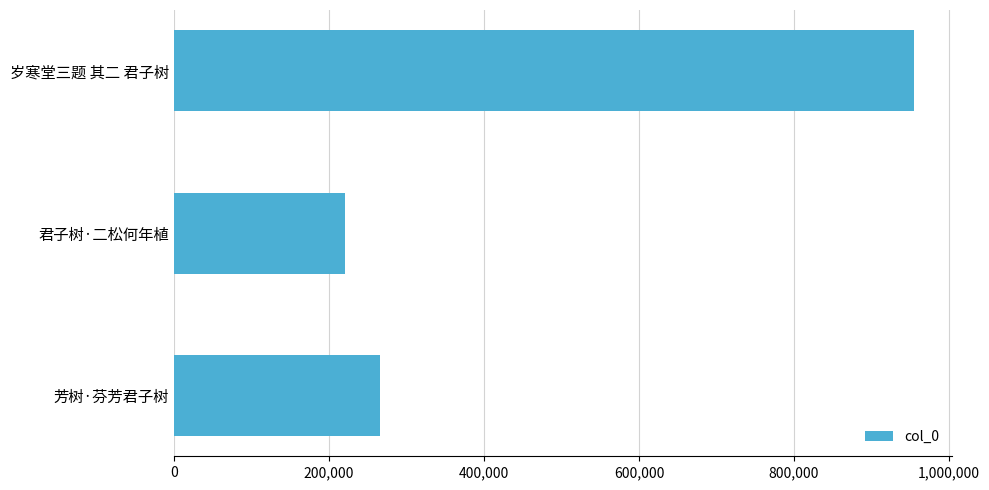

How many distinct data groups are displayed?

1